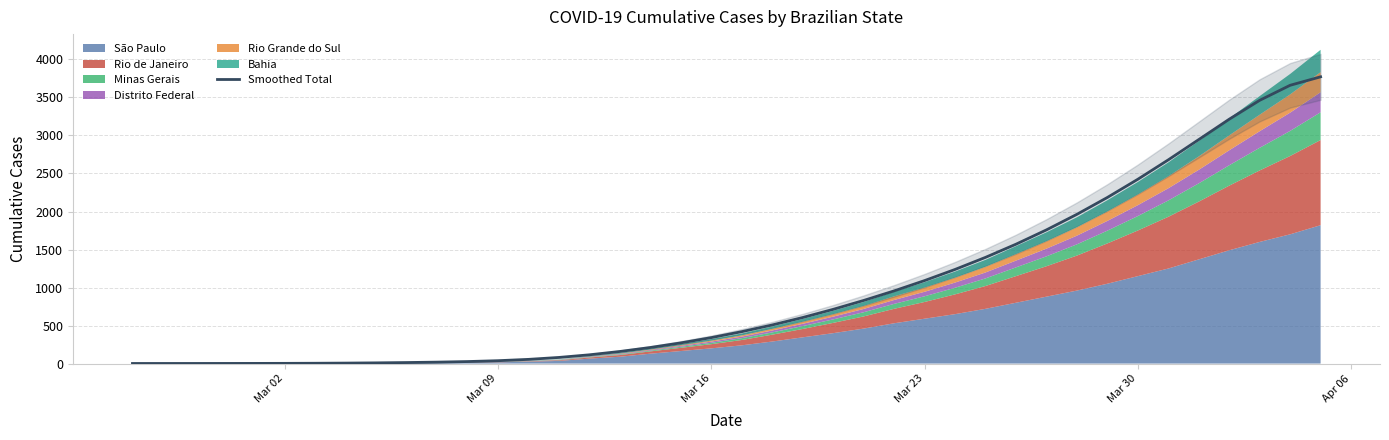

True or false: the data has more than 1 interior local peaks.

False